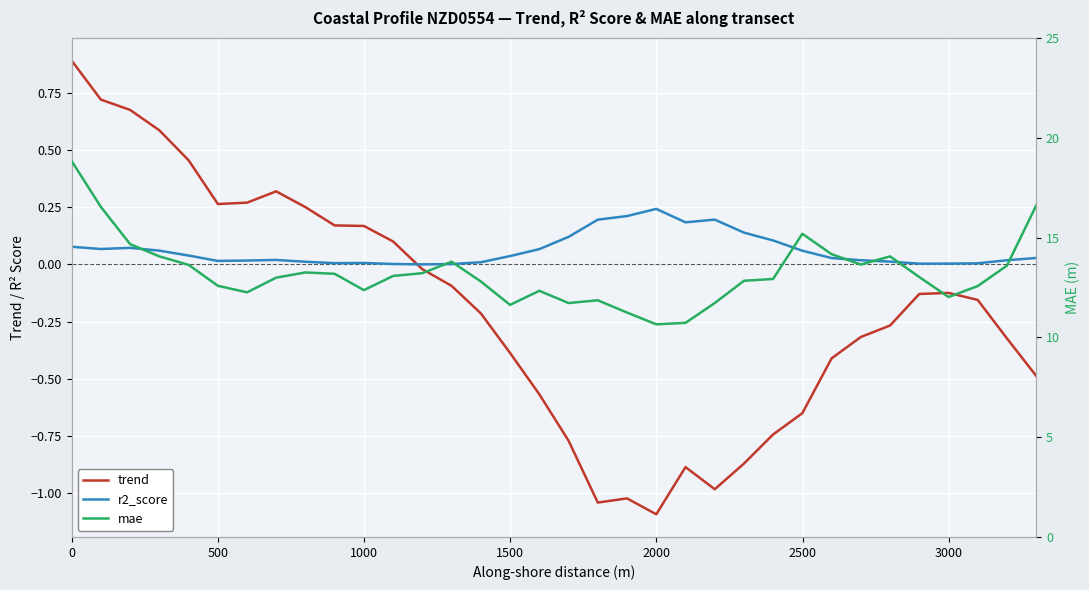

What is the difference between the maximum and minimum values in the r2_score series?

0.2